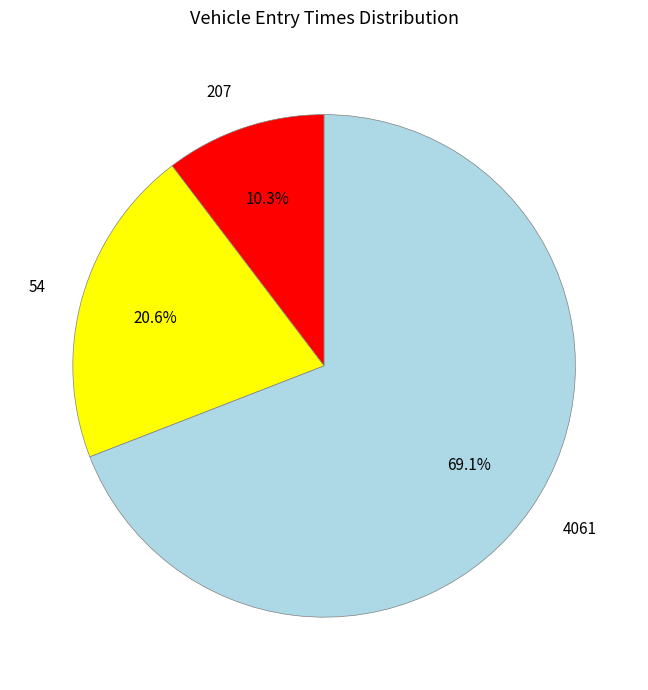

Combined, what portion of the pie is 4061 and 54?

89.7%